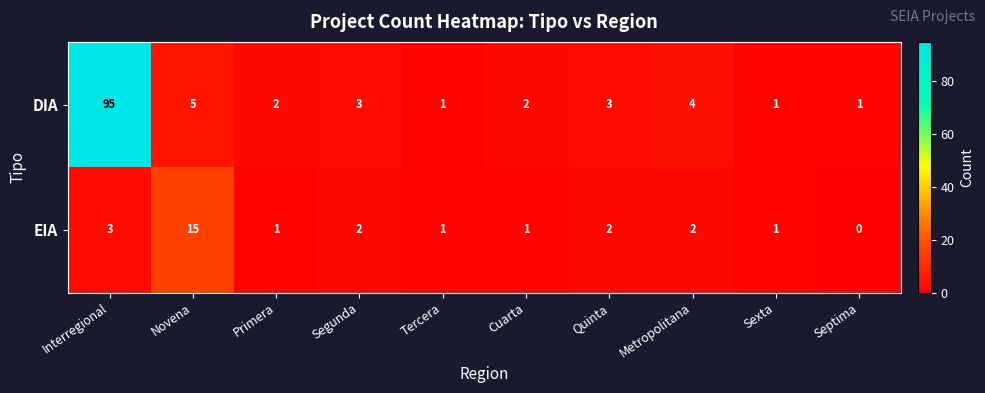

Which series has the largest range (max minus min)?

DIA